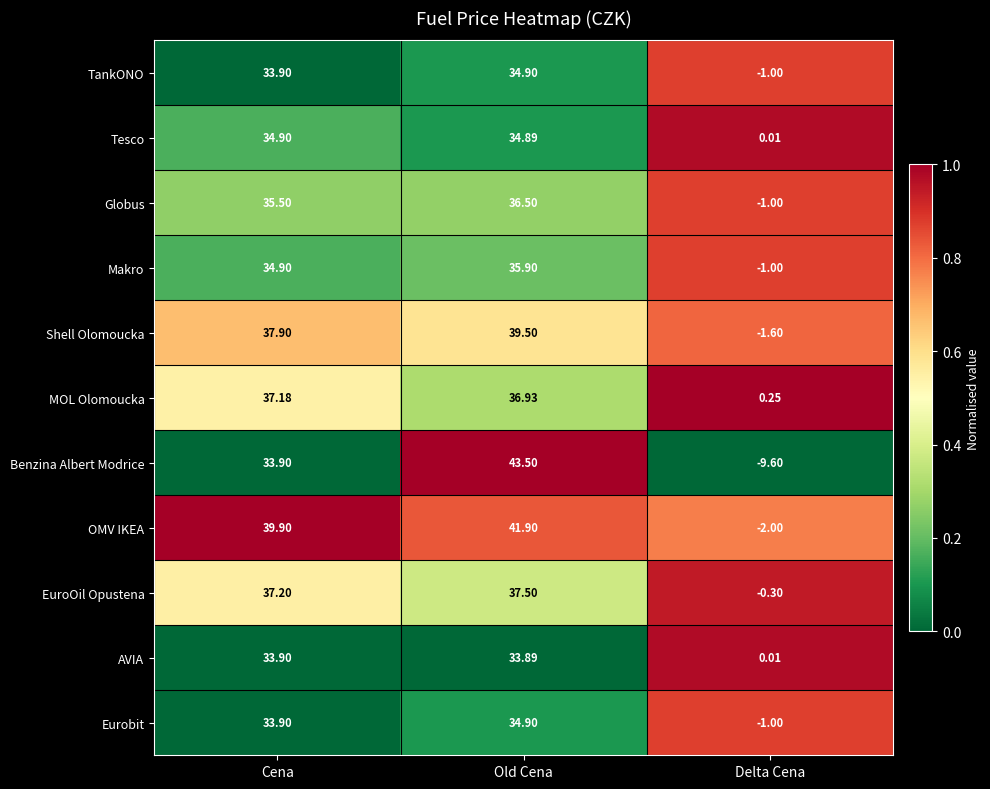

Is the value of Shell Olomoucka at Delta Cena greater than the value of Tesco at Old Cena?

No